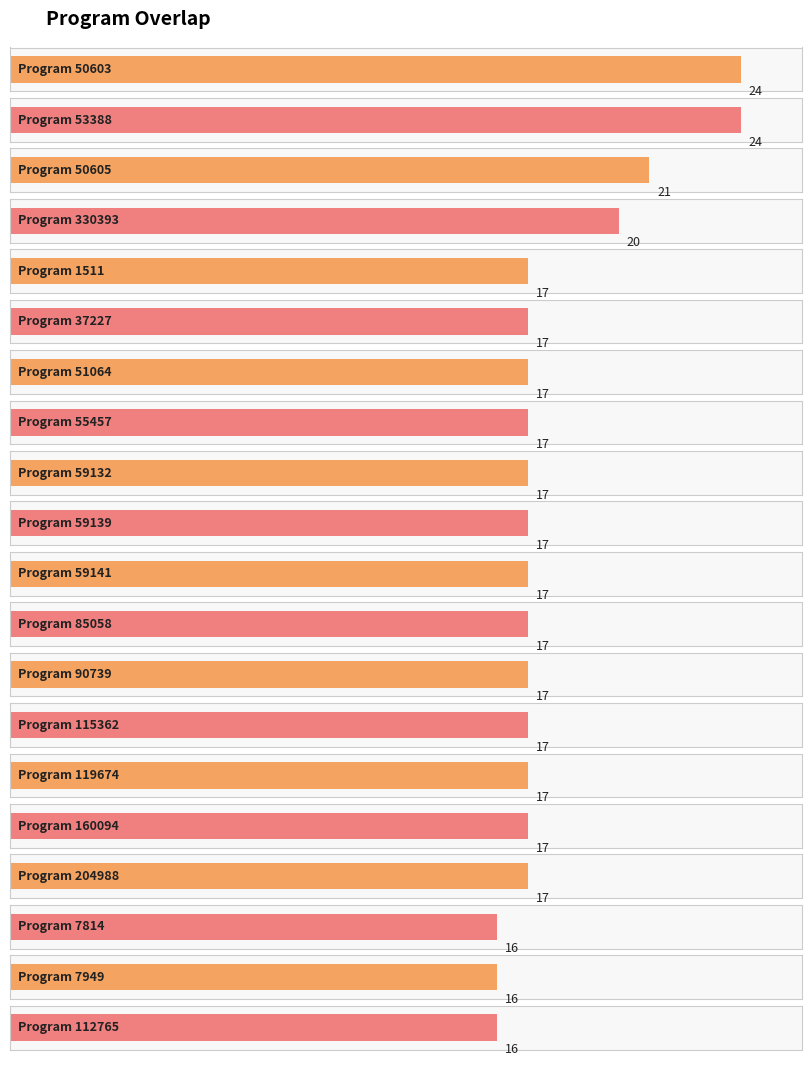

What is the greatest value displayed?

24